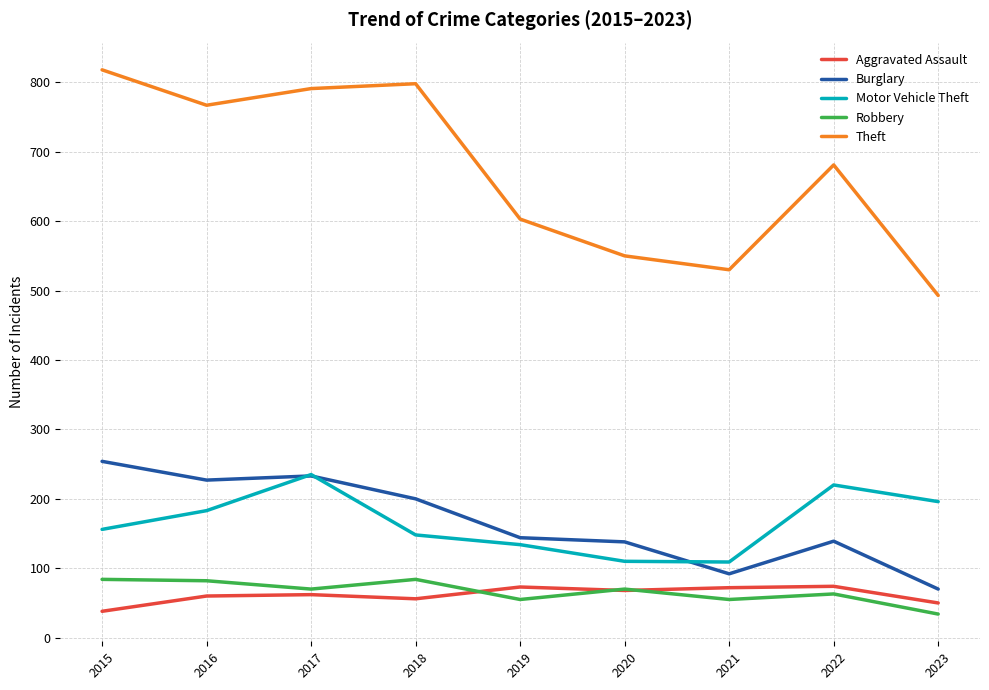

Read the Motor Vehicle Theft value at 2023.

196